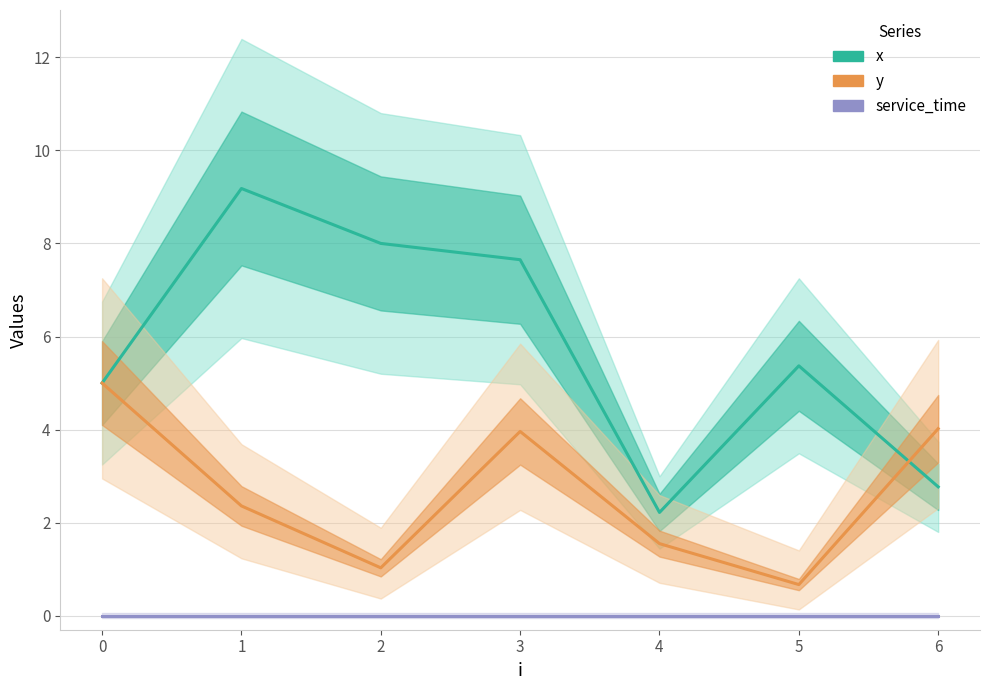

The value of x at 6 is 2.8. True or false?

True